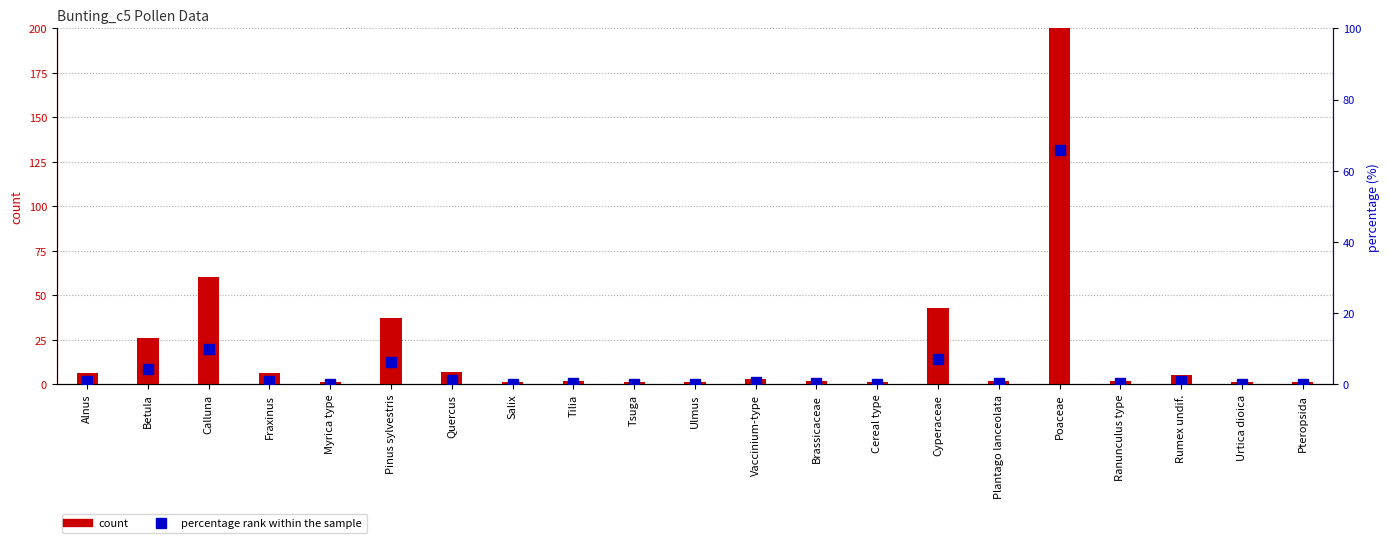

How many values in the count series are below 2?

7